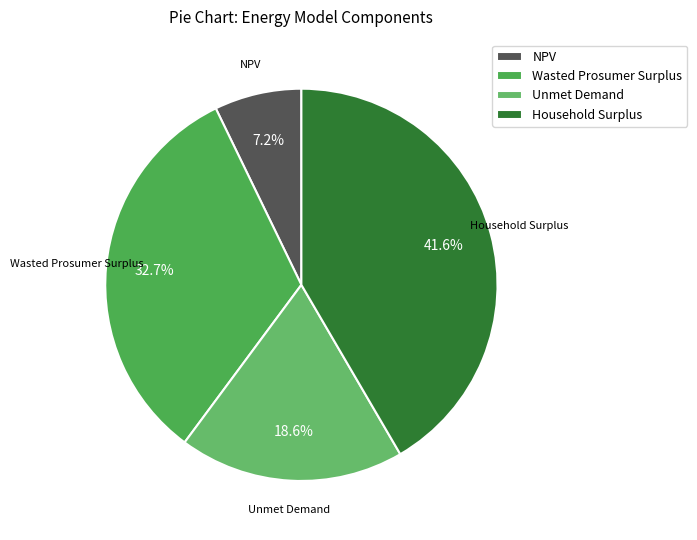

The NPV slice represents 19% of the pie. True or false?

False